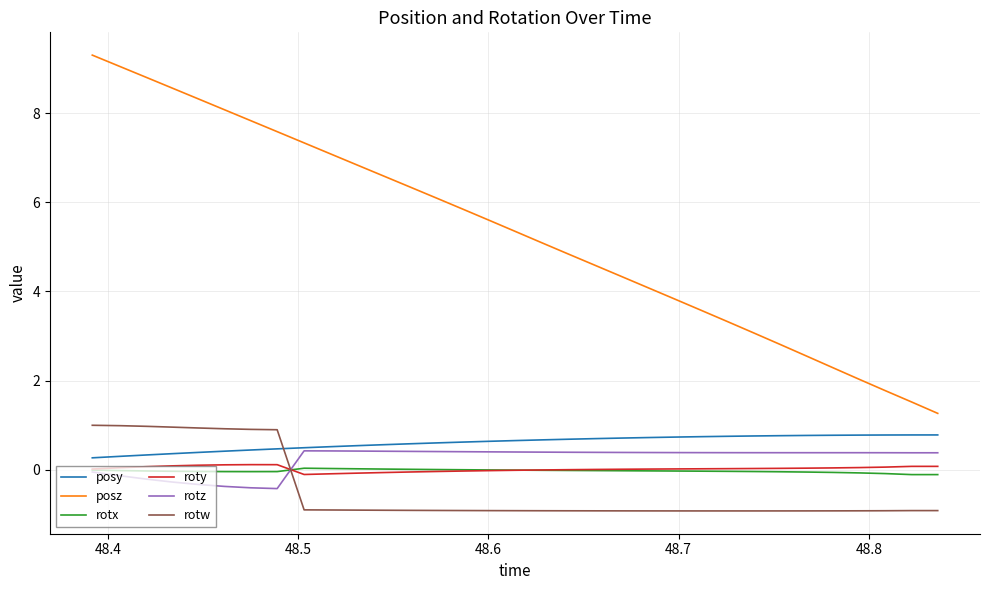

Which series ends up on top after the final intersection of posy and rotw?

posy